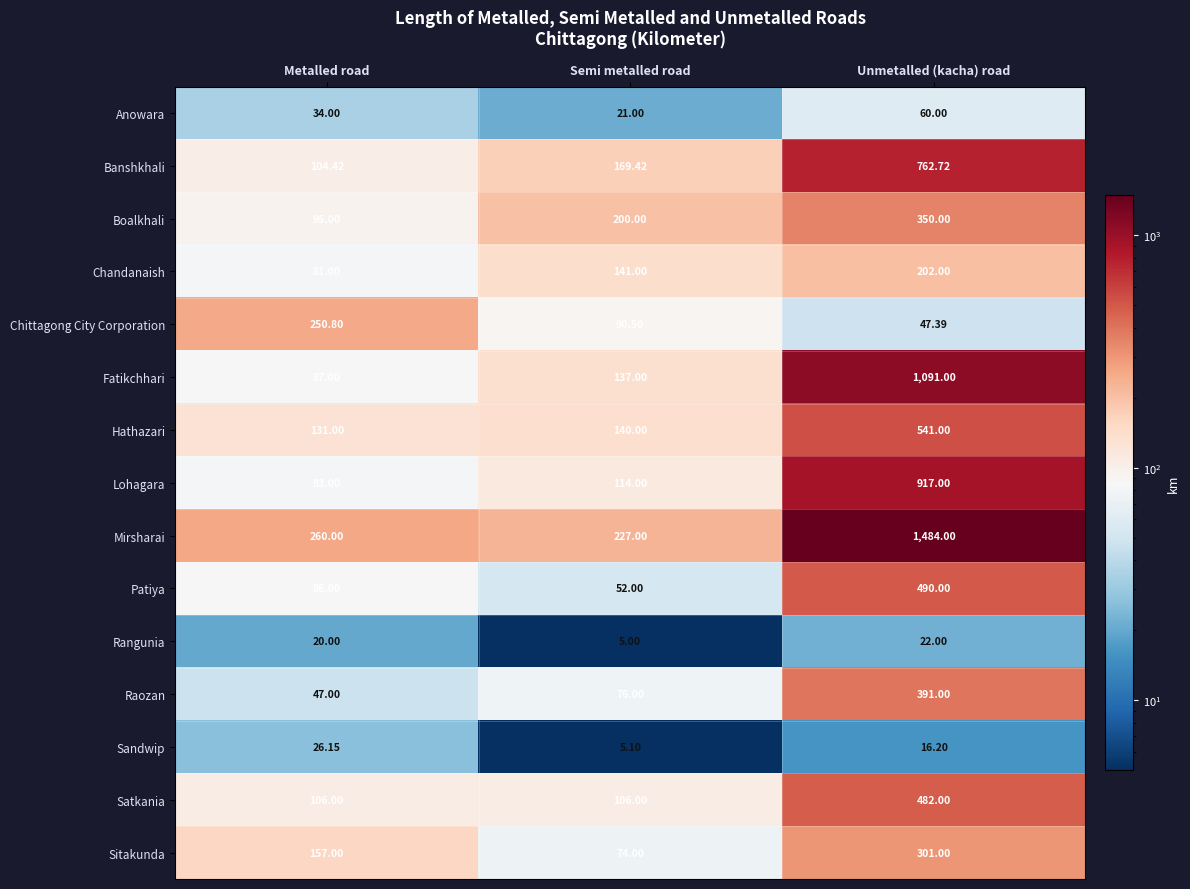

Where is Patiya nearest to the value 271?

Metalled road